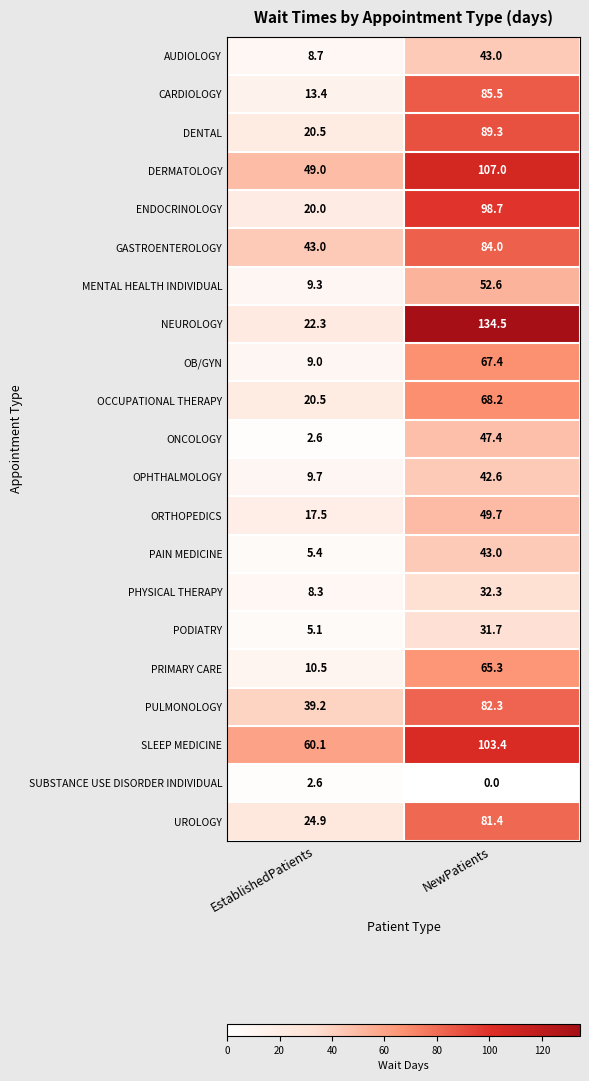

The value of PAIN MEDICINE at EstablishedPatients is 5.4. True or false?

True